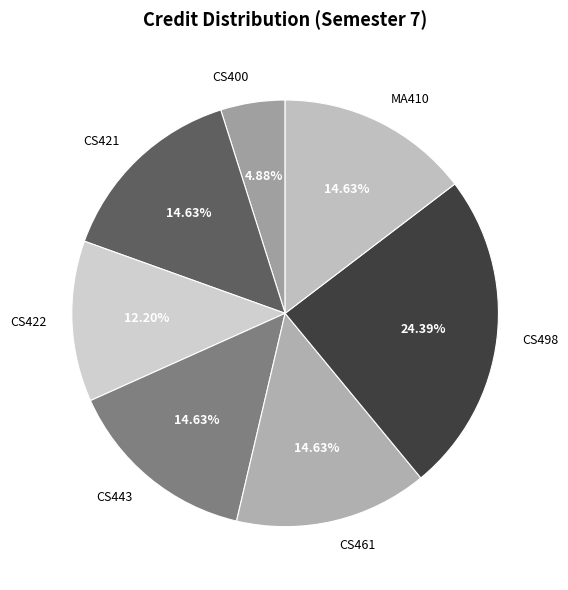

The MA410 slice represents 2% of the pie. True or false?

False